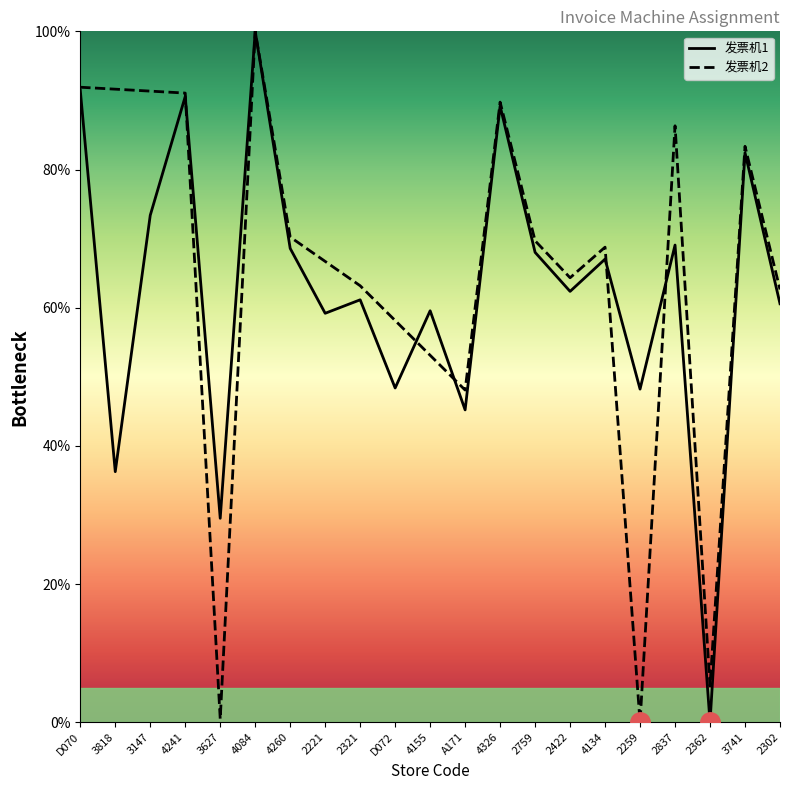

Where is the first local minimum for 发票机2?

3627